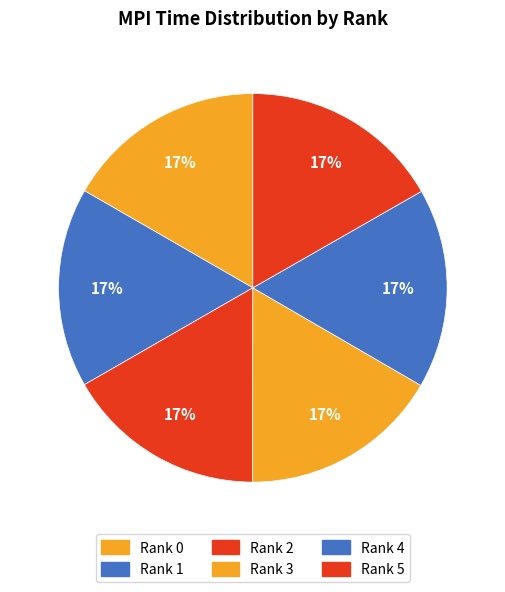

How many segments does this pie chart have?

6